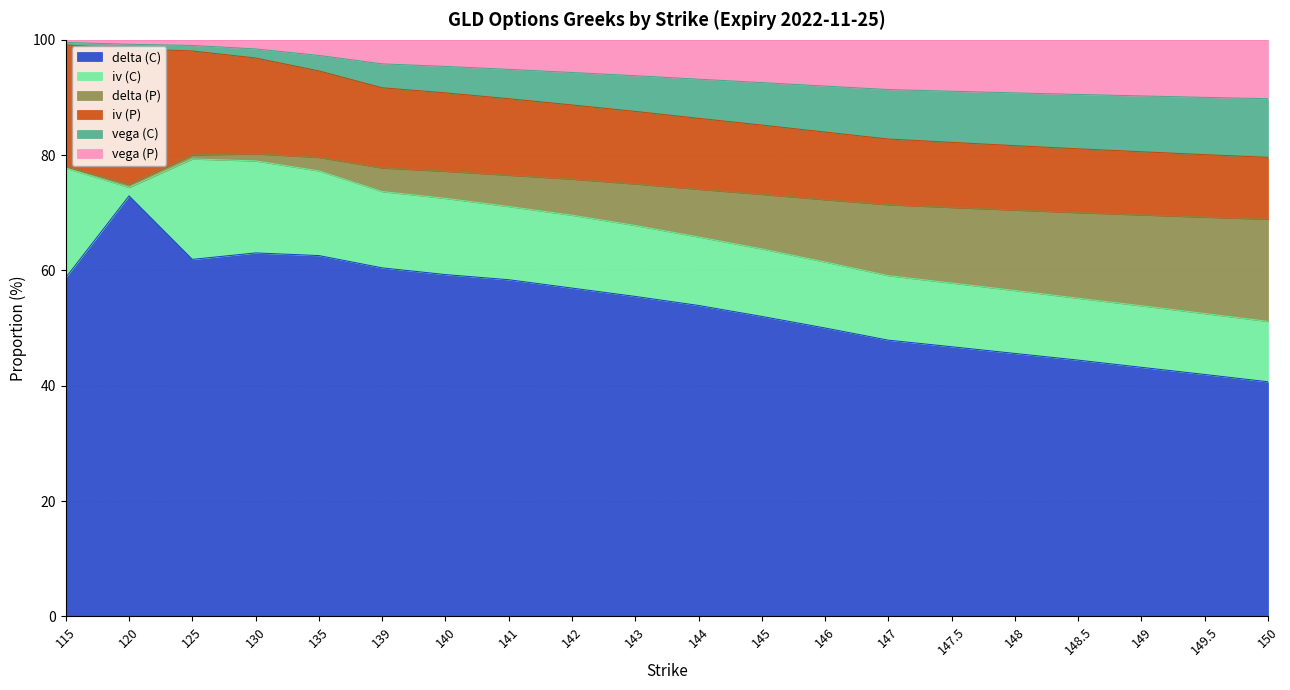

What is the total value across all series at 144?

100.0